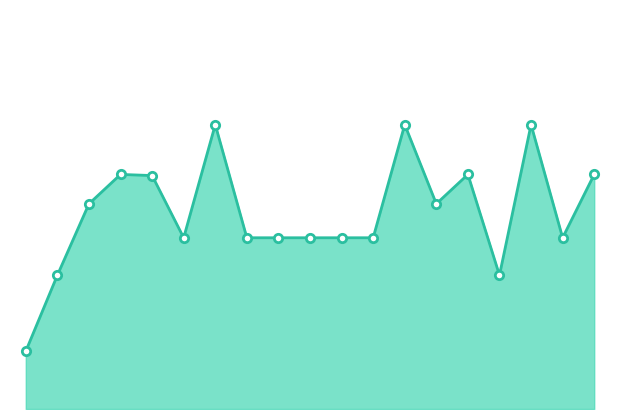

List the labels in order of value, largest first.

2024-07-23, 2024-08-06, 2024-07-16, 2024-08-20, 2024-07-30, 2024-05-22, 2024-07-09, 2024-08-13, 2024-05-08, 2024-05-10, 2024-04-30, 2024-05-16, 2024-06-04, 2024-06-11, 2024-06-18, 2024-06-25, 2024-07-02, 2024-04-24, 2024-04-16